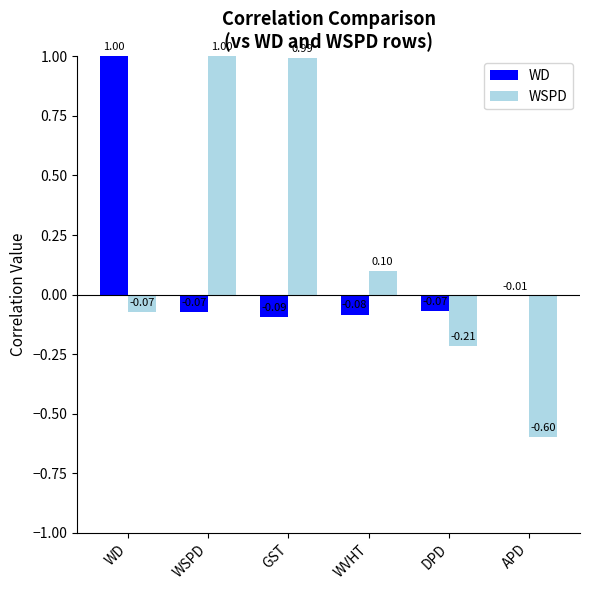

What is the sum of all WD values?

0.7